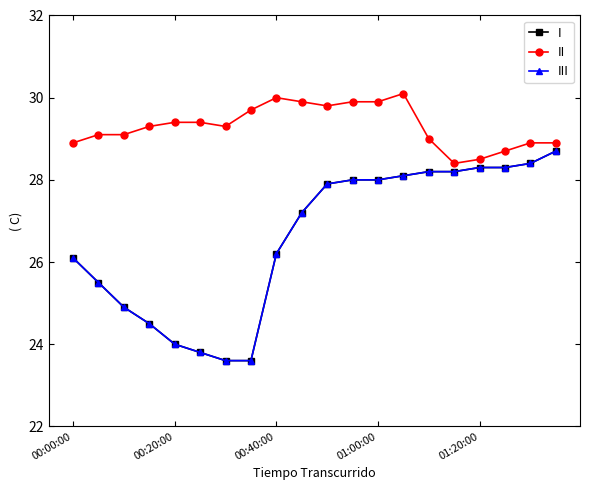

Is this an area chart (filled region under the line)?

No